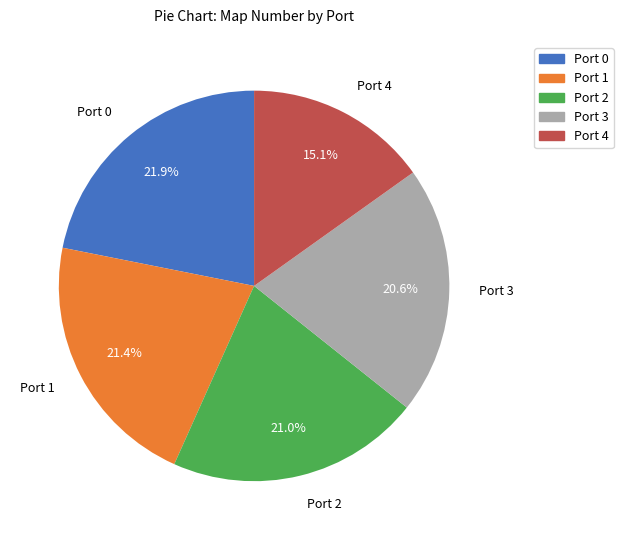

What is the smallest slice in the pie chart?

Port 4